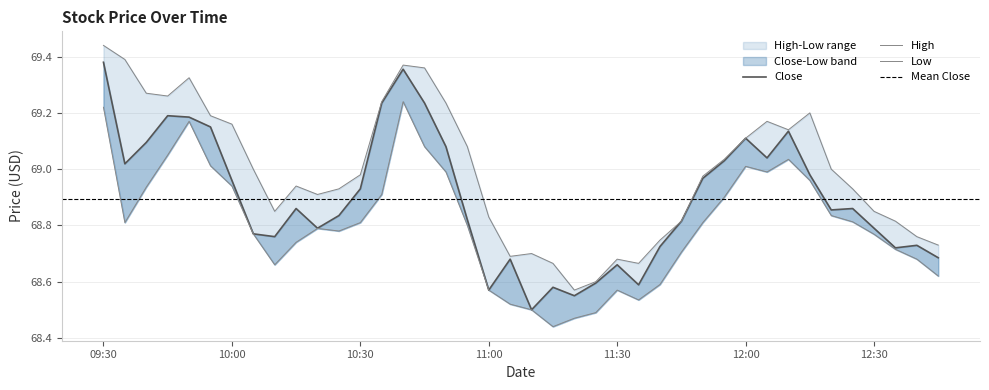

Where is the first local minimum for High?

2024-04-15 09:45